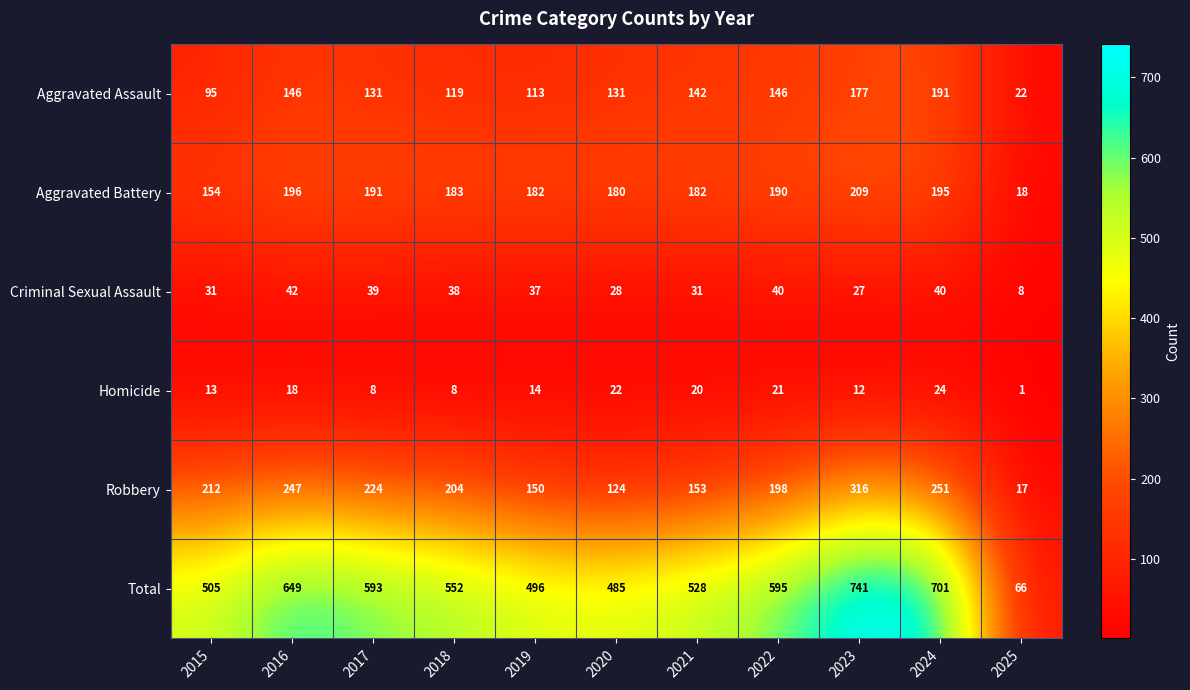

What is the difference between the maximum and second lowest values in the Homicide series?

16